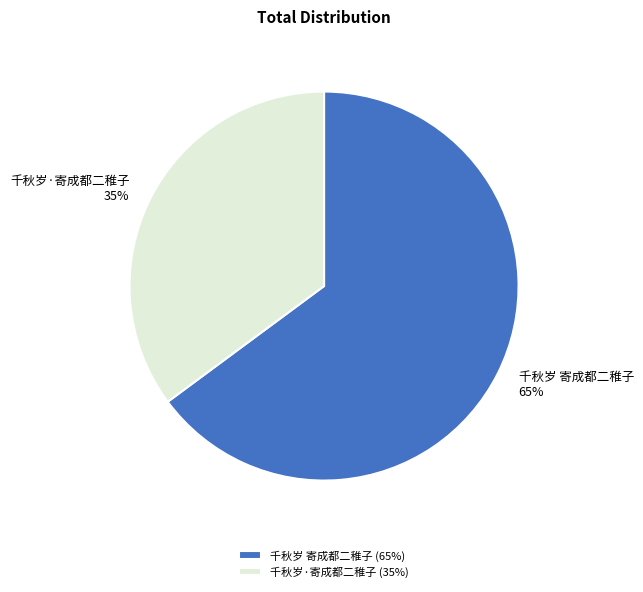

To the nearest percent, what is the difference between the 千秋岁·寄成都二稚子 and 千秋岁 寄成都二稚子 slice percentages?

30%